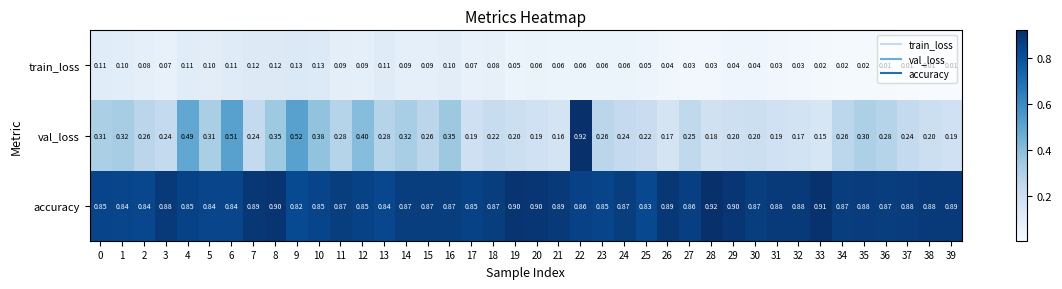

Which series changed the most between 29 and 35?

val_loss